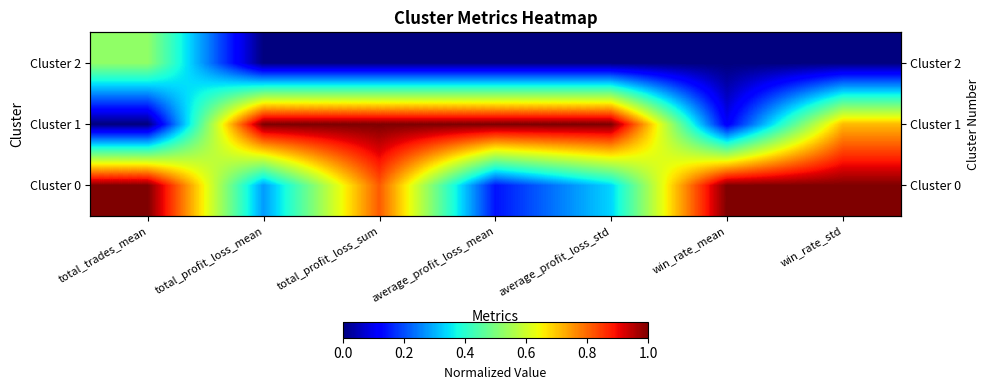

At which category does the chart reach its minimum across all series?

total_trades_mean